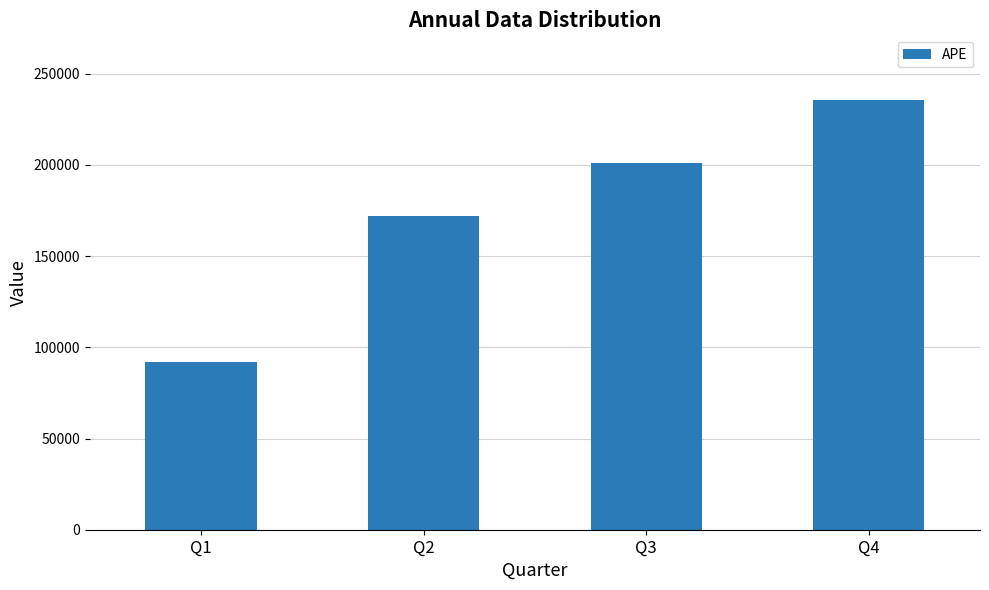

What is the sum of all values?

700156.7